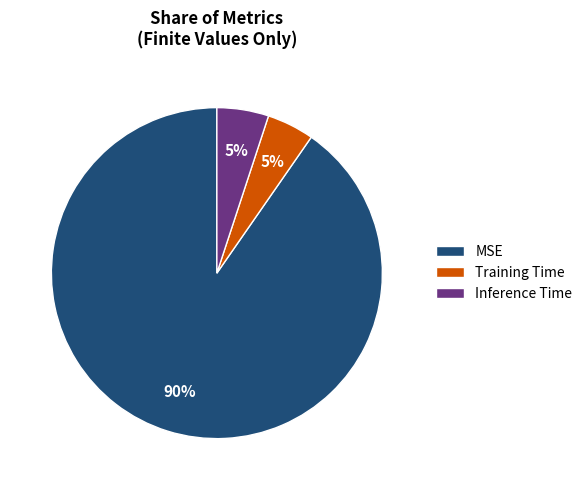

To the nearest percent, what portion does Training Time represent?

5%